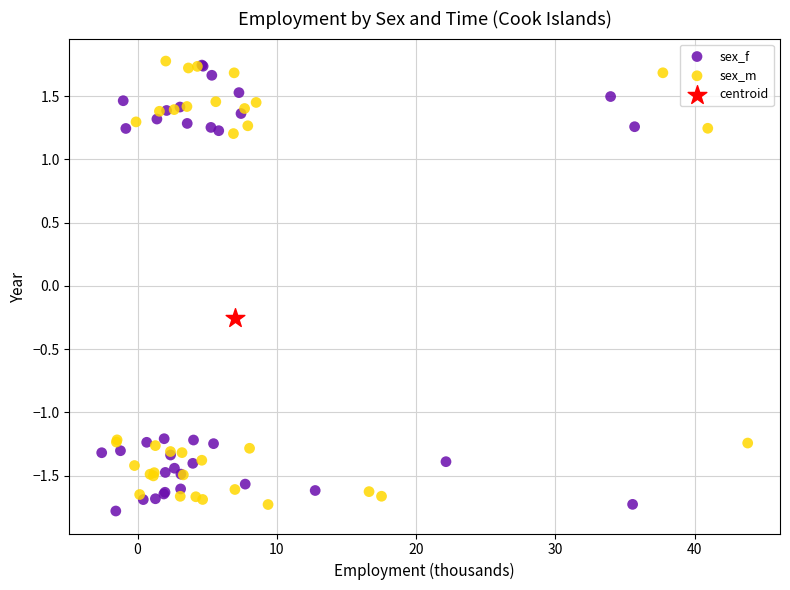

What are all the series names shown in the legend?

sex_f, sex_m, centroid